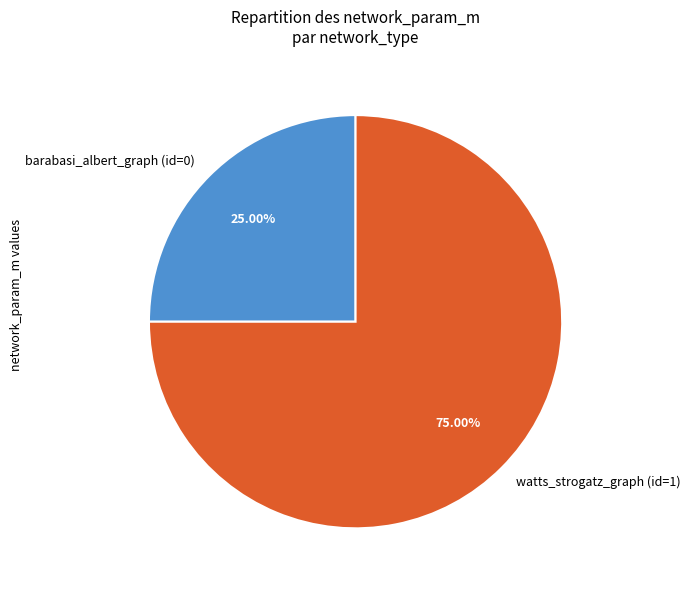

Combined, do barabasi_albert_graph (id=0) and watts_strogatz_graph (id=1) account for over 50%?

Yes